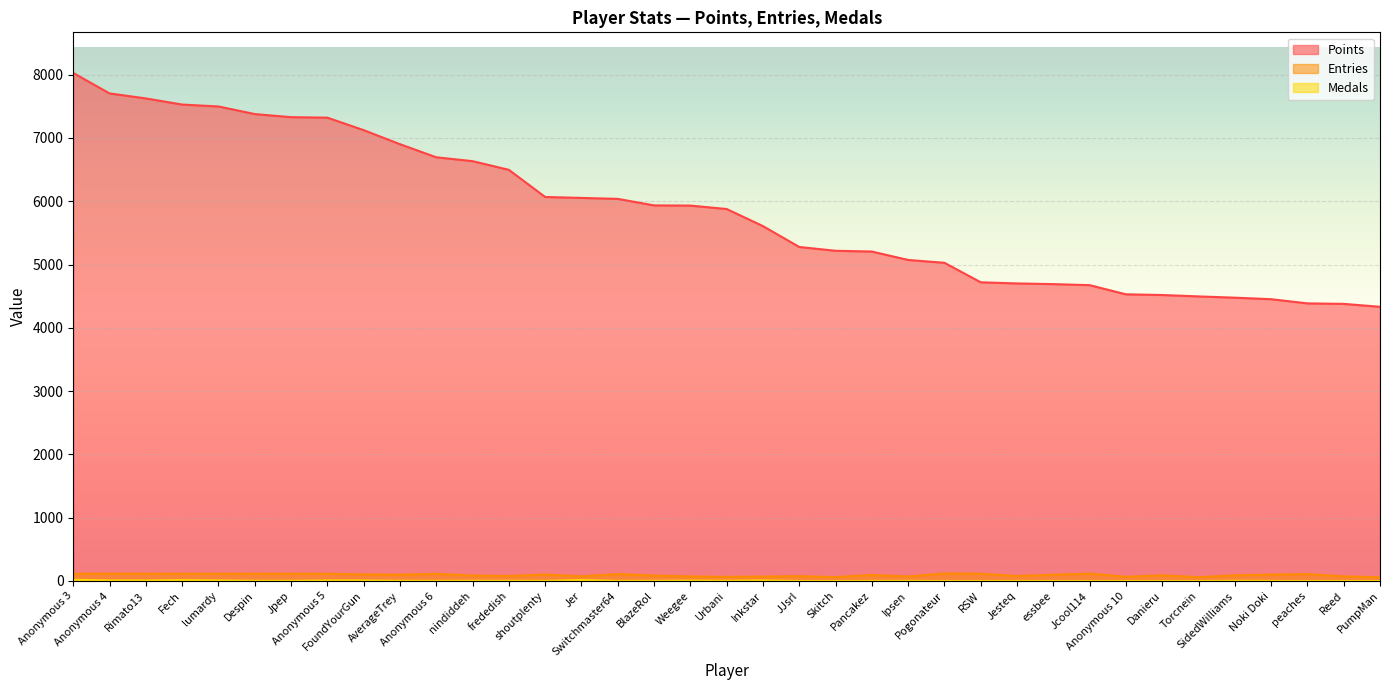

How many data points in Entries are less than 99?

18